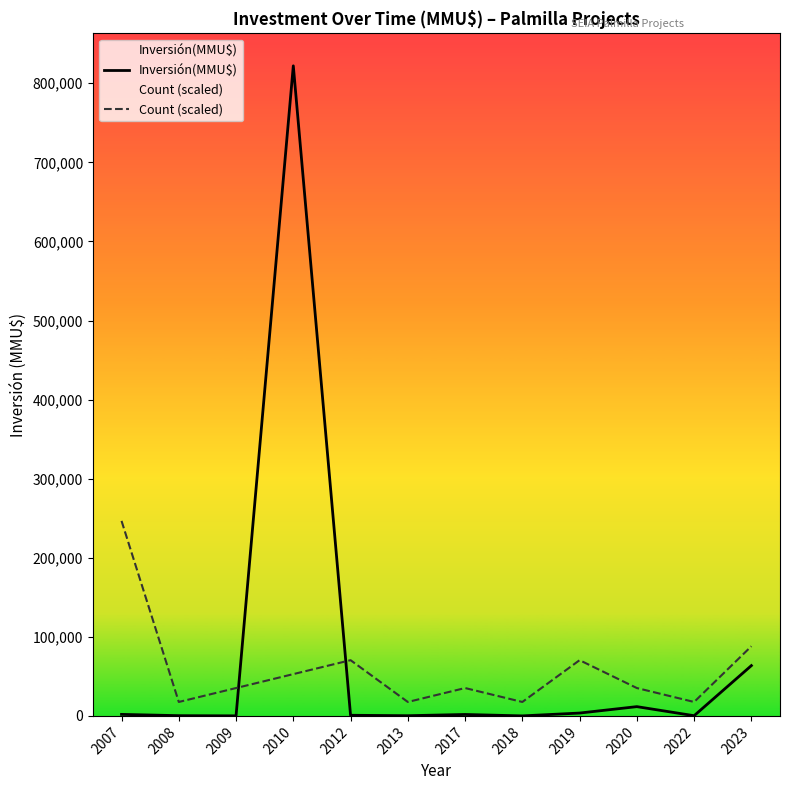

How many times do Inversión(MMU$) and Count (scaled) cross each other?

2